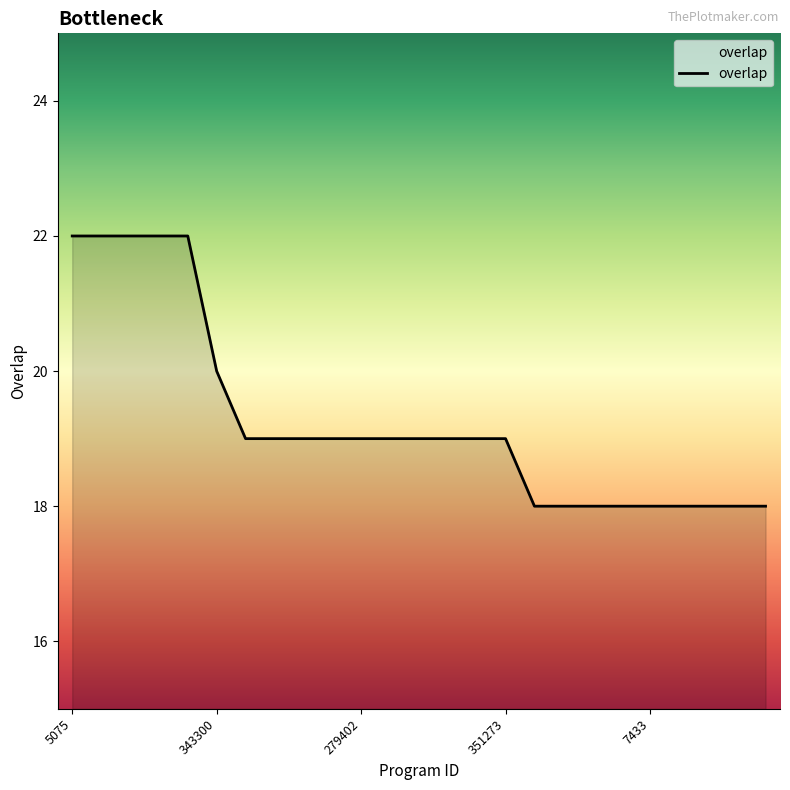

What is the difference between the maximum and minimum values?

4